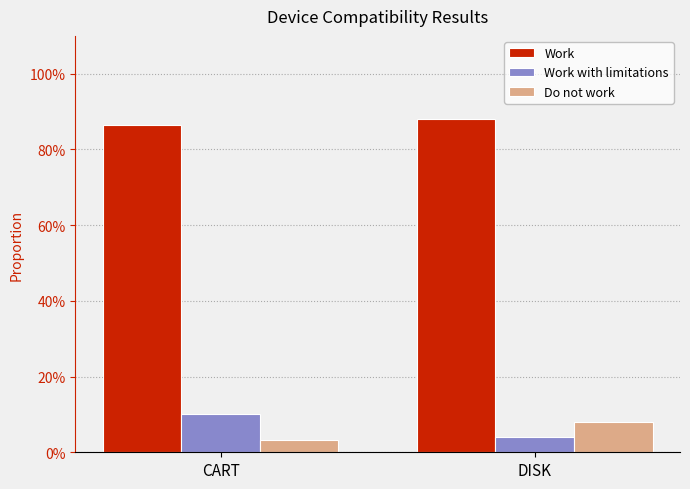

Does the chart contain any negative values?

No